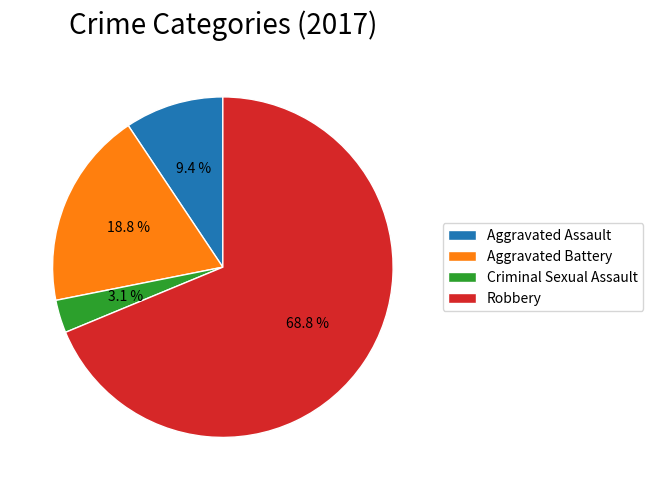

To the nearest percent, what percentage of the pie is Aggravated Battery?

19%